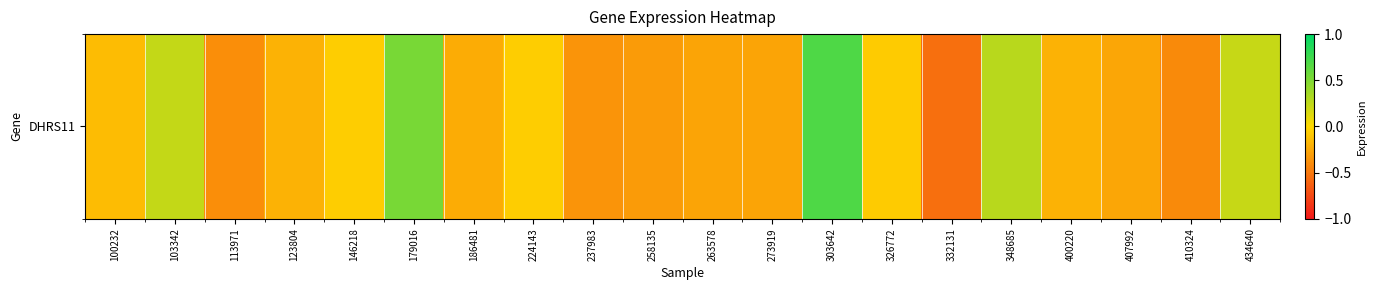

What is the approximate value at 434640?

0.2